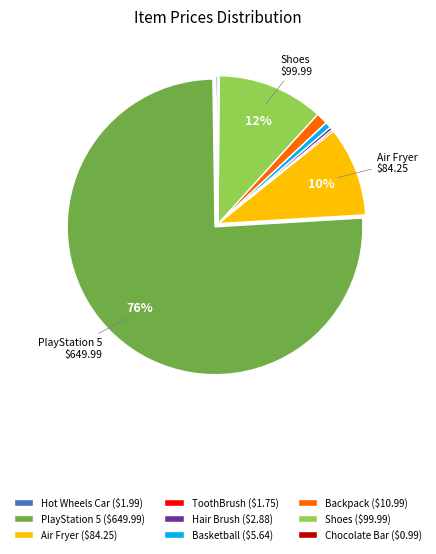

True or false: Air Fryer ($84.25) accounts for 10% of the total.

True